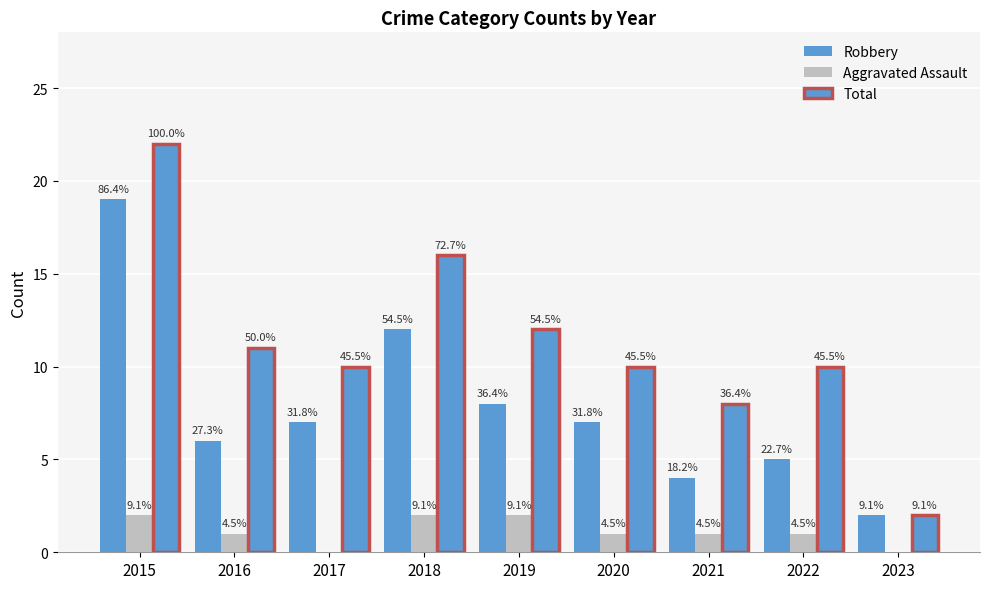

Are the bars grouped side by side (vs. stacked)?

Yes